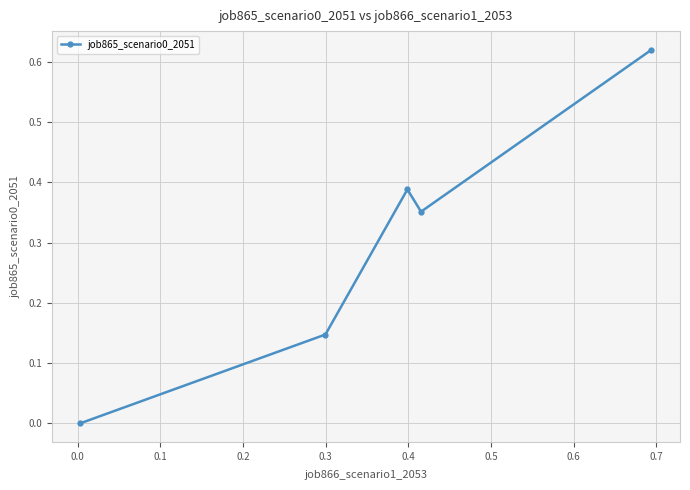

What is the average value?

0.3